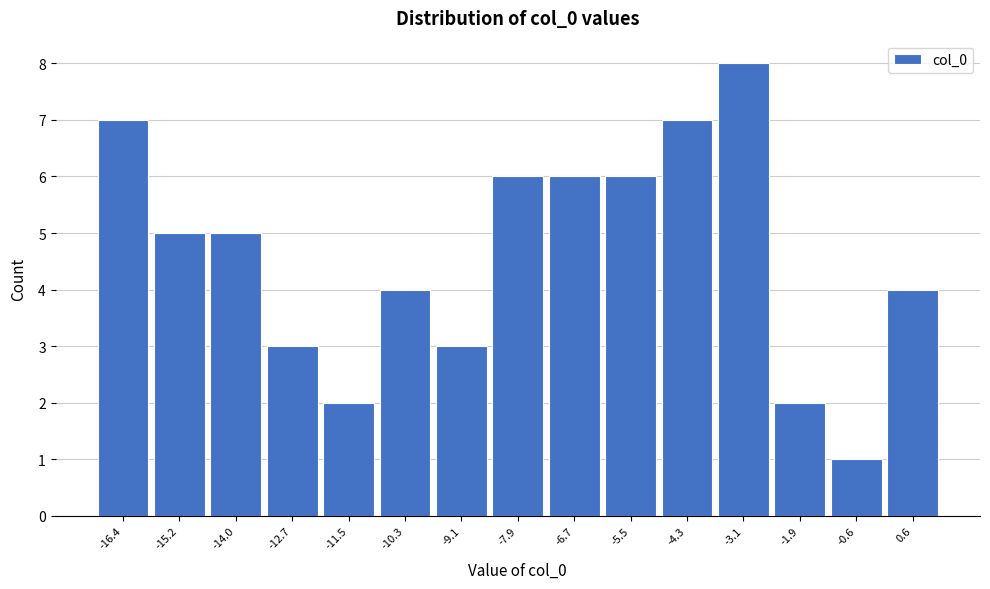

Reading right to left, list all the values displayed in this chart.

0.6=4	-0.6=1	-1.9=2	-3.1=8	-4.3=7	-5.5=6	-6.7=6	-7.9=6	-9.1=3	-10.3=4	-11.5=2	-12.7=3	-14.0=5	-15.2=5	-16.4=7